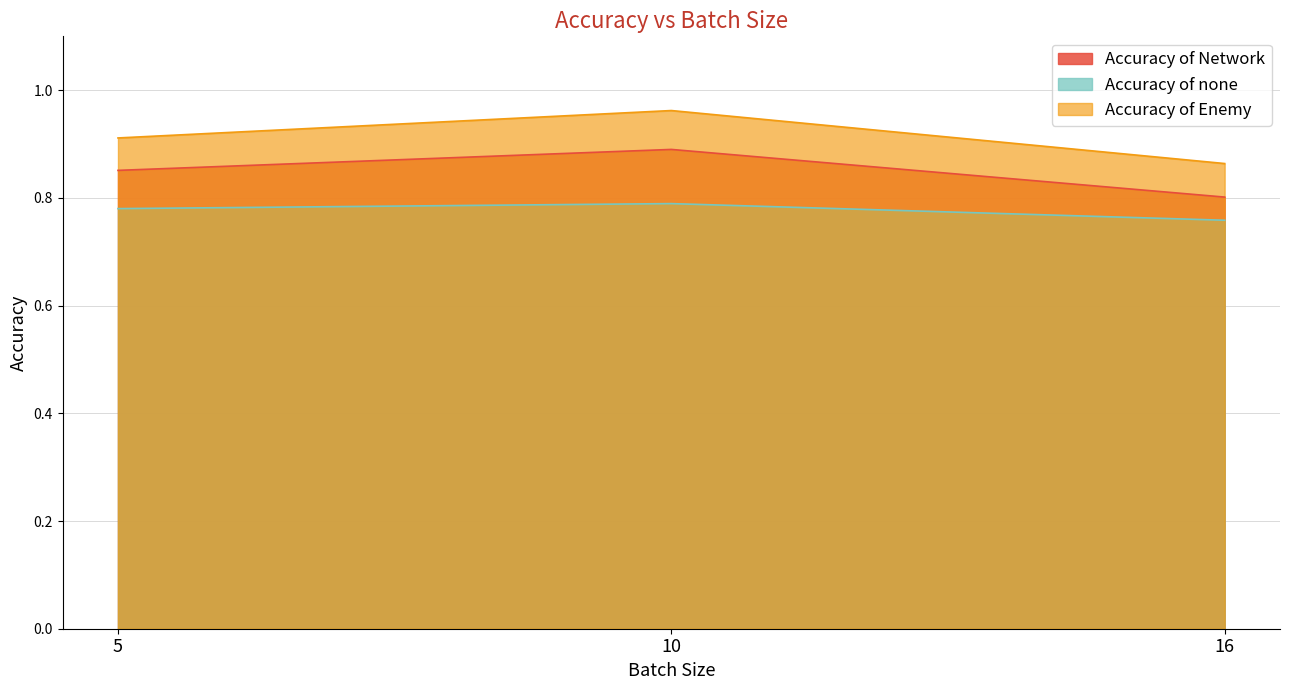

What is the average value of the Accuracy of Enemy series?

0.9